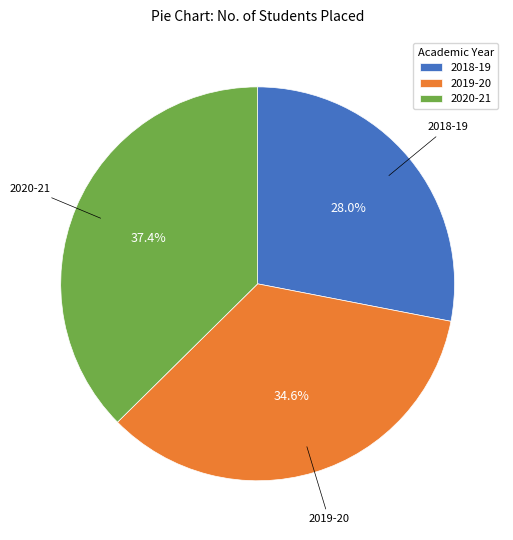

Which slice is the largest?

2020-21